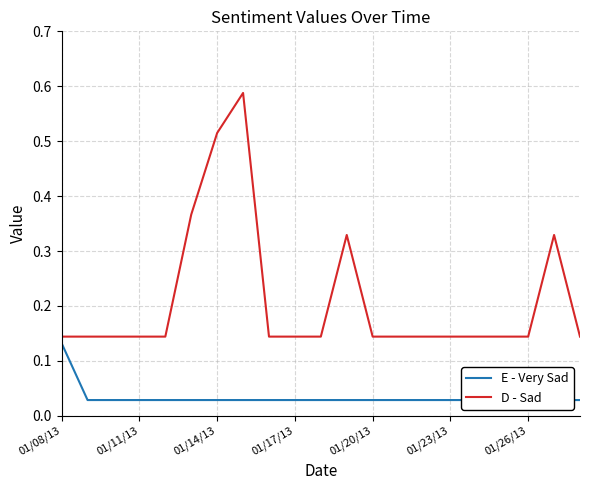

What is the sum of all D - Sad values?

4.4